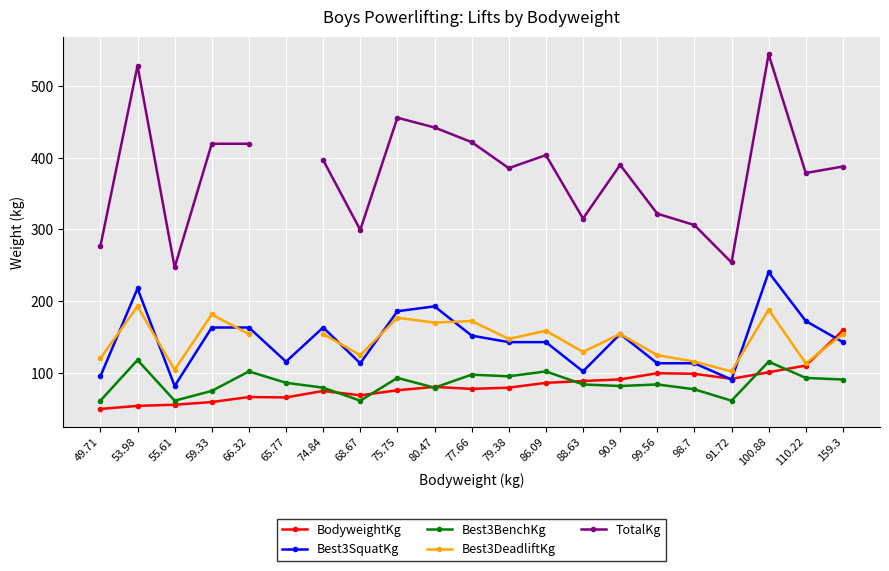

What is the value of the Best3SquatKg point at the 19th from the left?

240.4